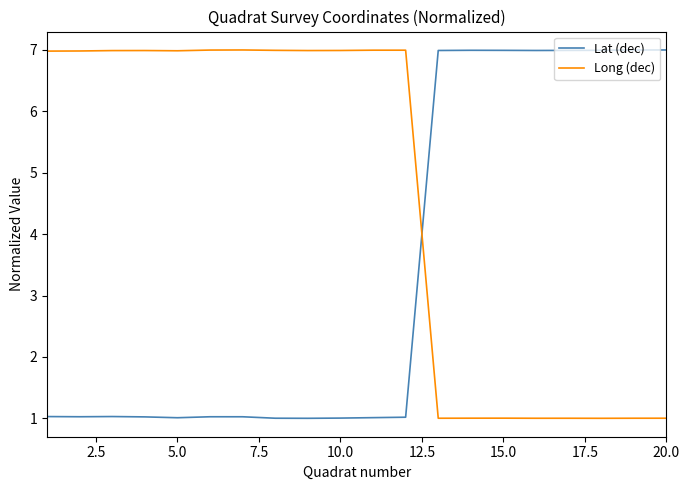

What are all the series names shown in the legend?

Lat (dec), Long (dec)